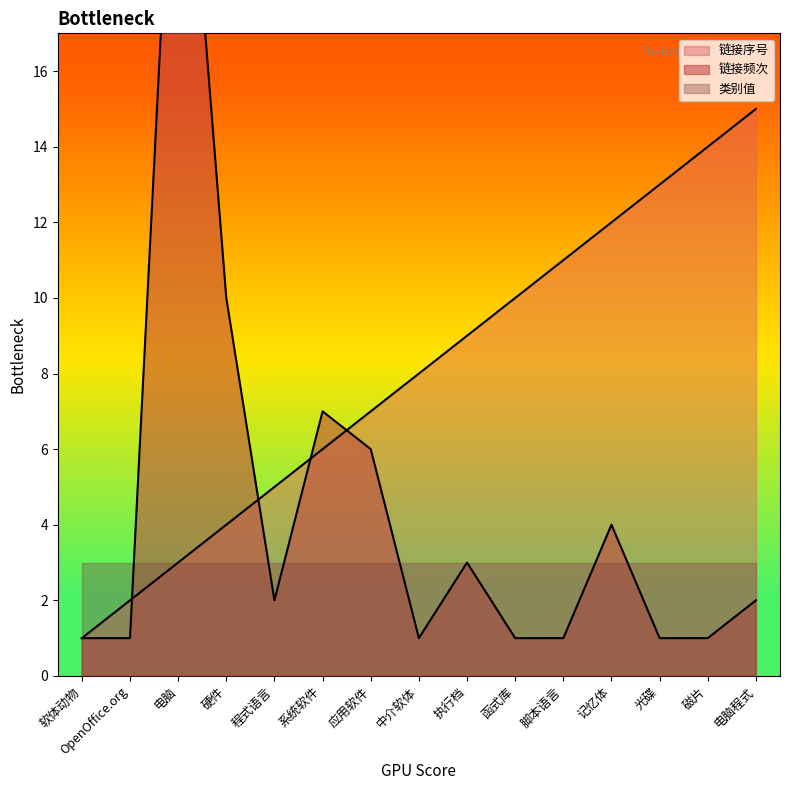

How many times do 链接序号 and 链接频次 cross each other?

4